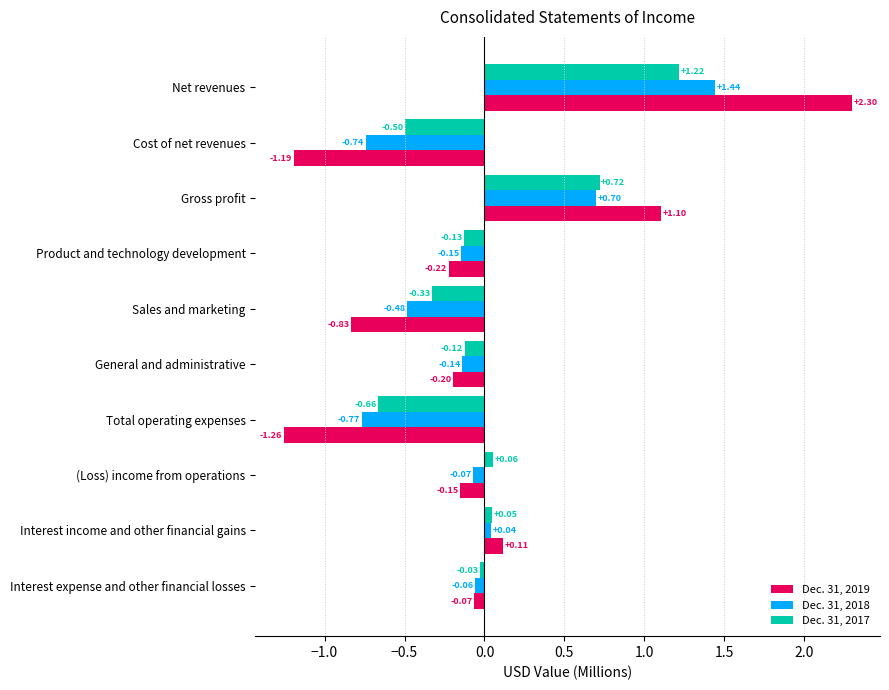

Which category has the highest value across all series?

Net revenues